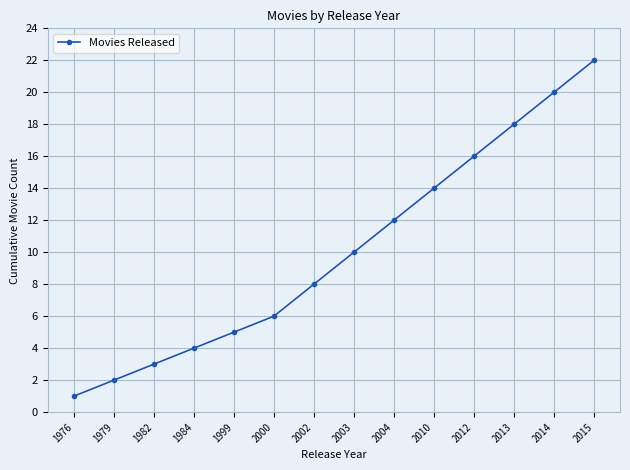

True or false: the data shows 18 at 2013.

True